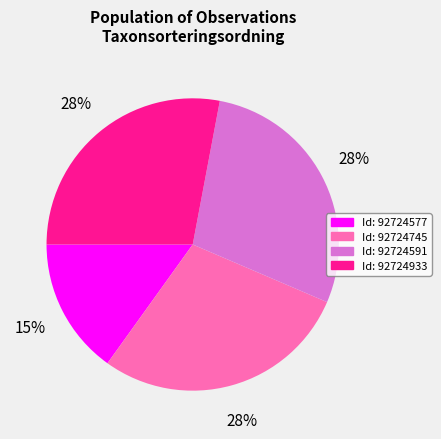

Does any single category account for the majority?

No